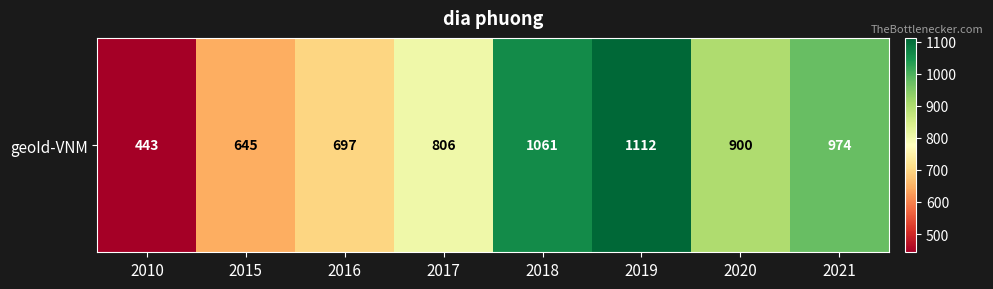

What is the sum of the values at 2015 and 2010?

1088